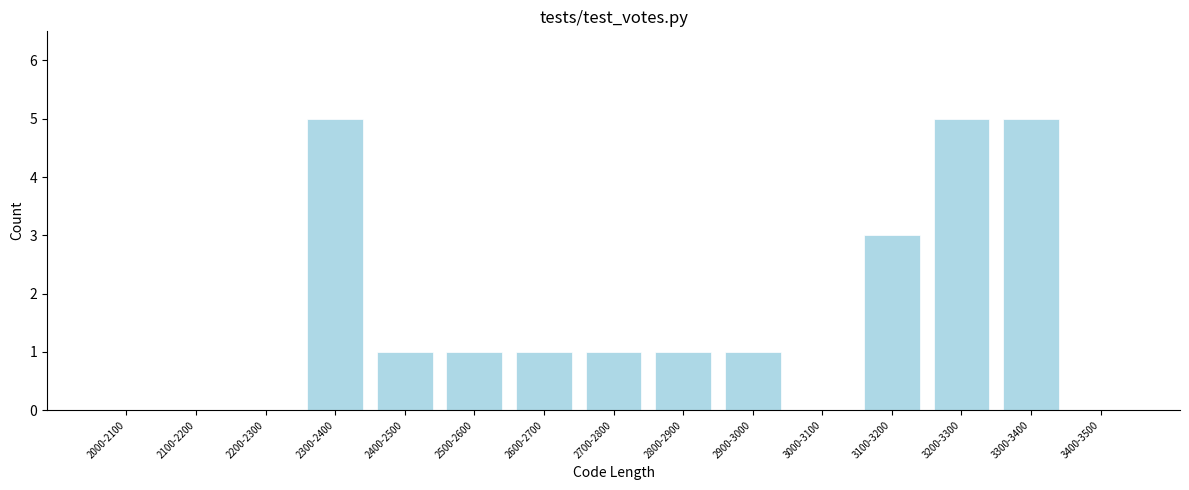

Reading left to right, extract all data points from this chart.

2000-2100=0	2100-2200=0	2200-2300=0	2300-2400=5	2400-2500=1	2500-2600=1	2600-2700=1	2700-2800=1	2800-2900=1	2900-3000=1	3000-3100=0	3100-3200=3	3200-3300=5	3300-3400=5	3400-3500=0